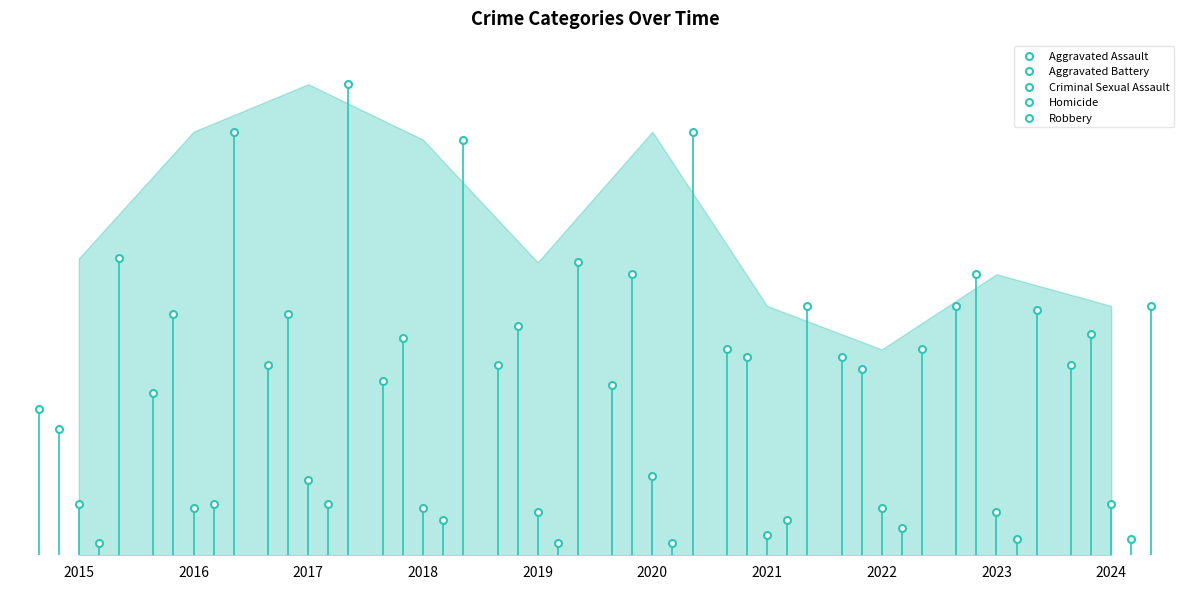

Which series reaches the maximum Y coordinate?

Robbery